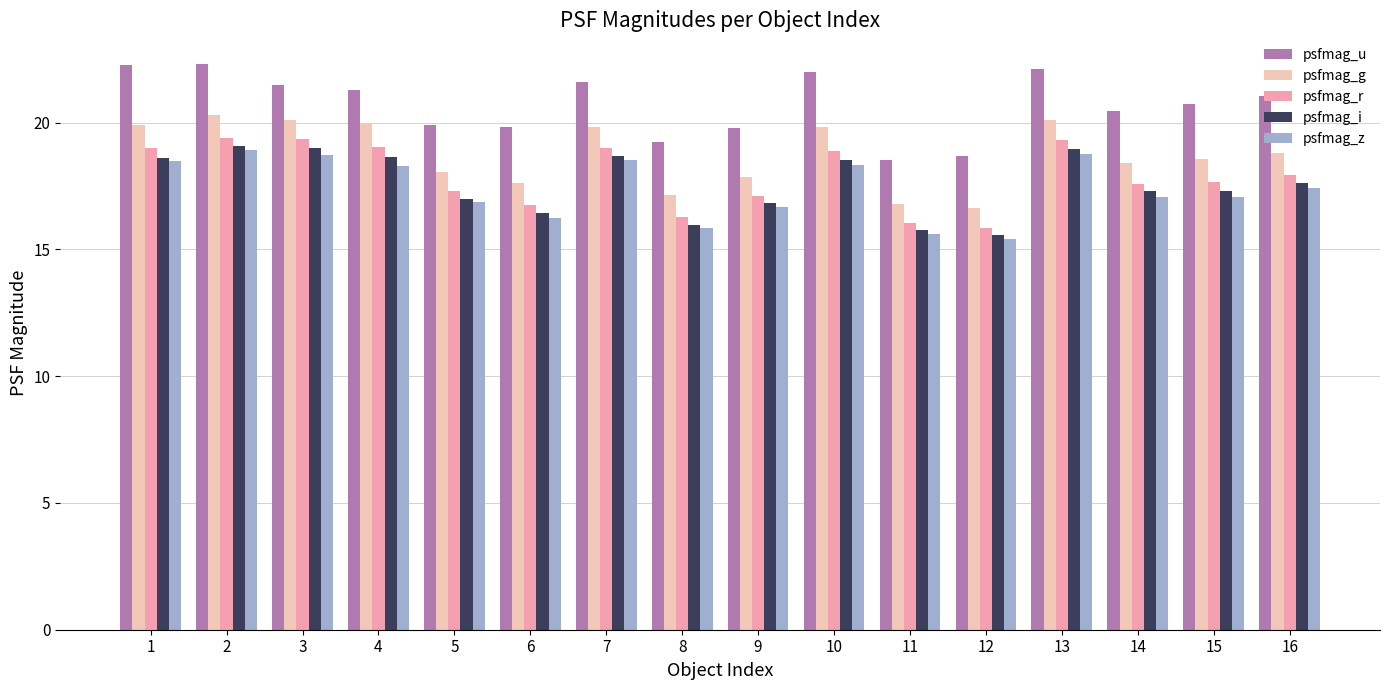

What is the highest value of the psfmag_i series?

19.1